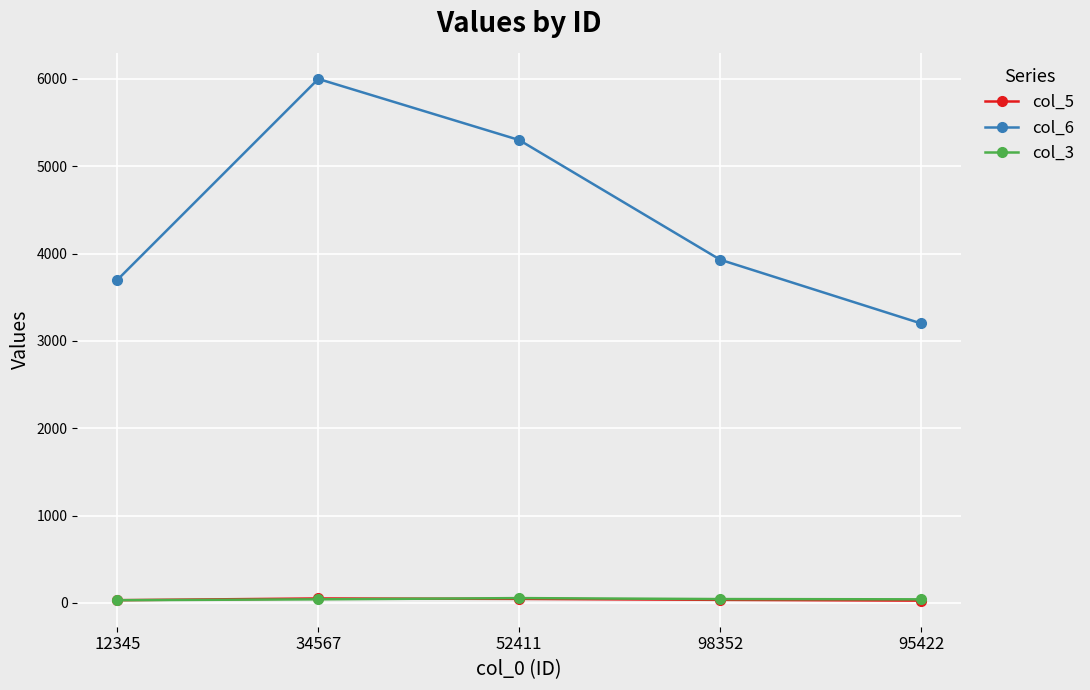

Which series has the largest range (max minus min)?

col_6